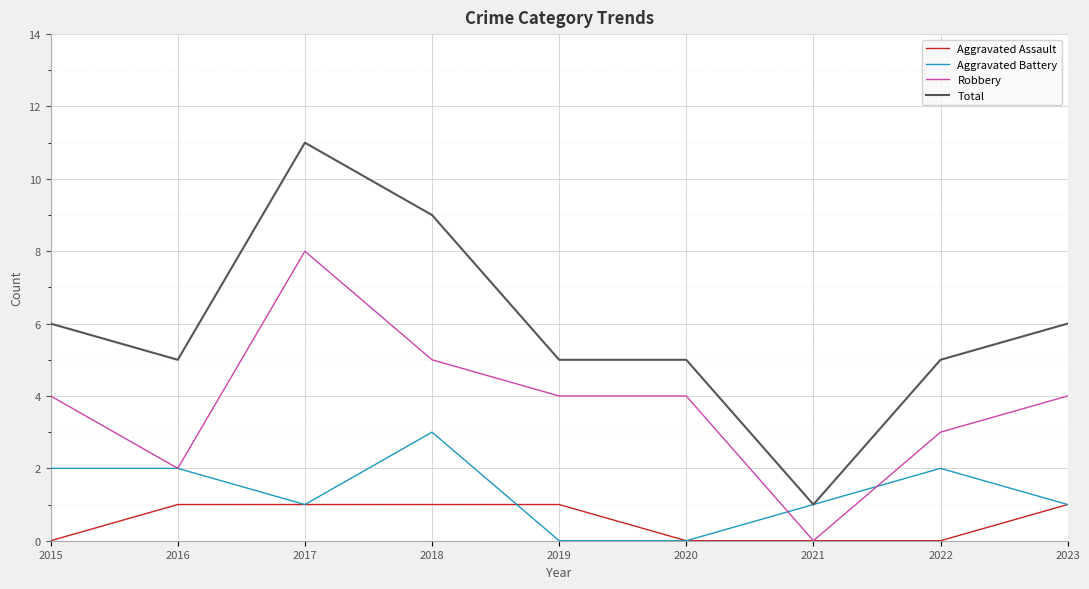

What is the maximum value shown in the chart?

11